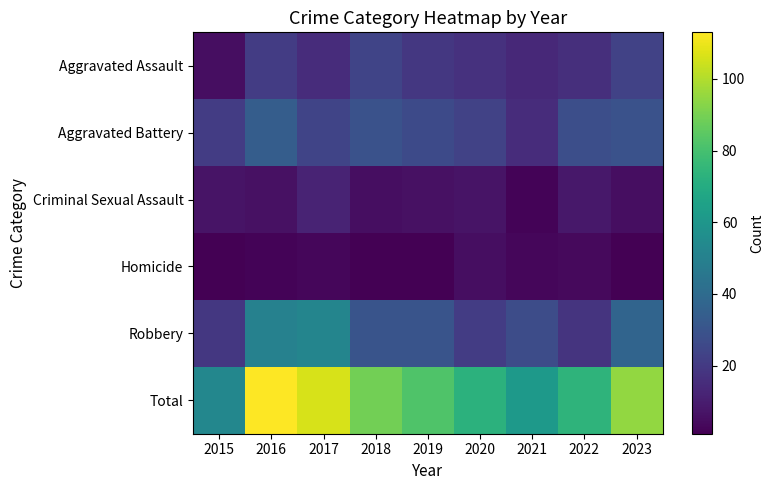

How many distinct data groups are displayed?

6